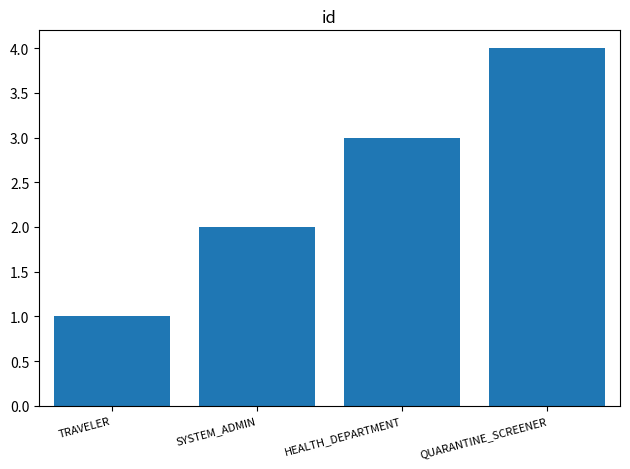

The chart shows a value of 0 at TRAVELER. True or false?

False